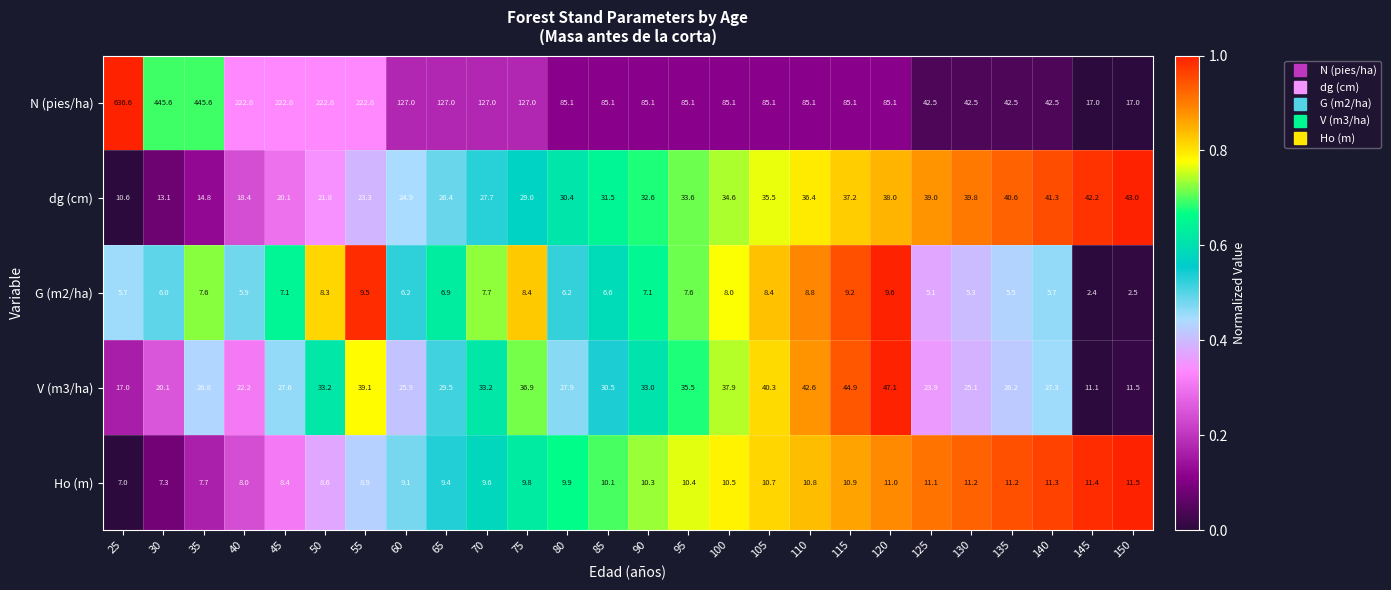

The N (pies/ha) series shows 85.1 at 85. True or false?

True